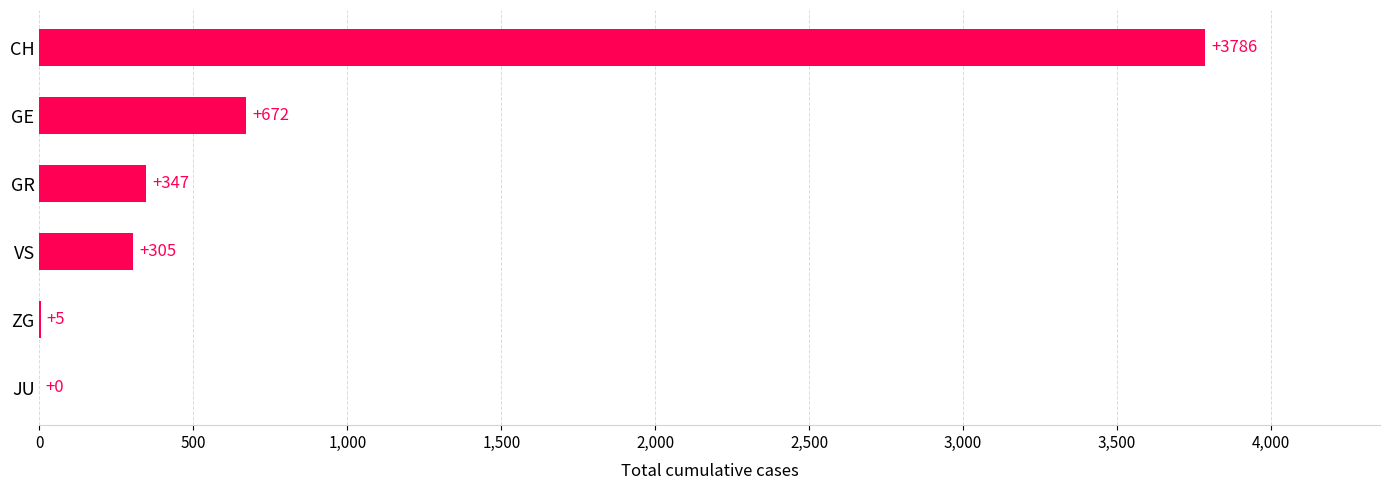

Where is the data nearest to the value 1893?

GE